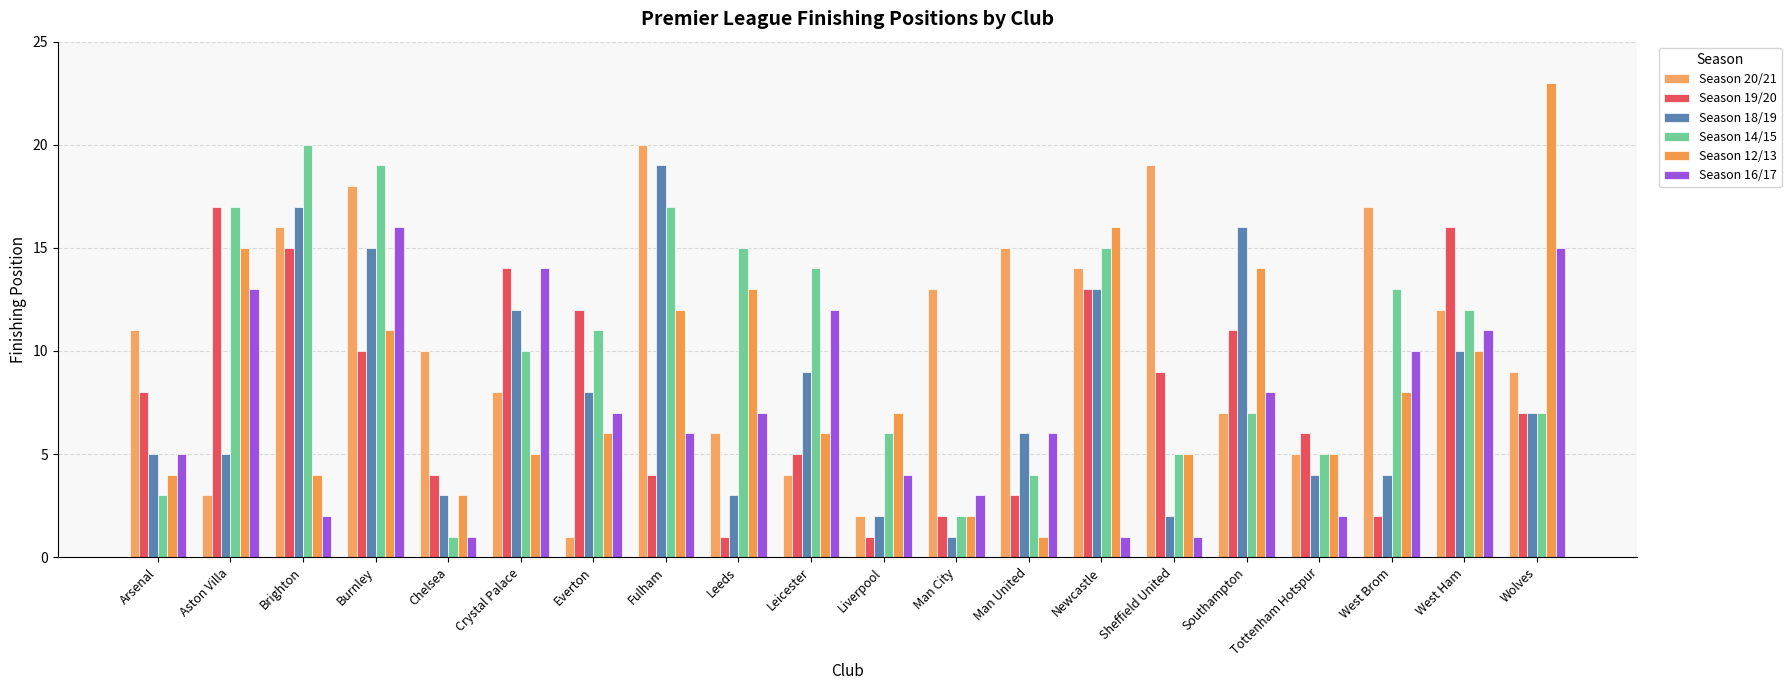

Where does the Season 19/20 series first go above 8?

Aston Villa